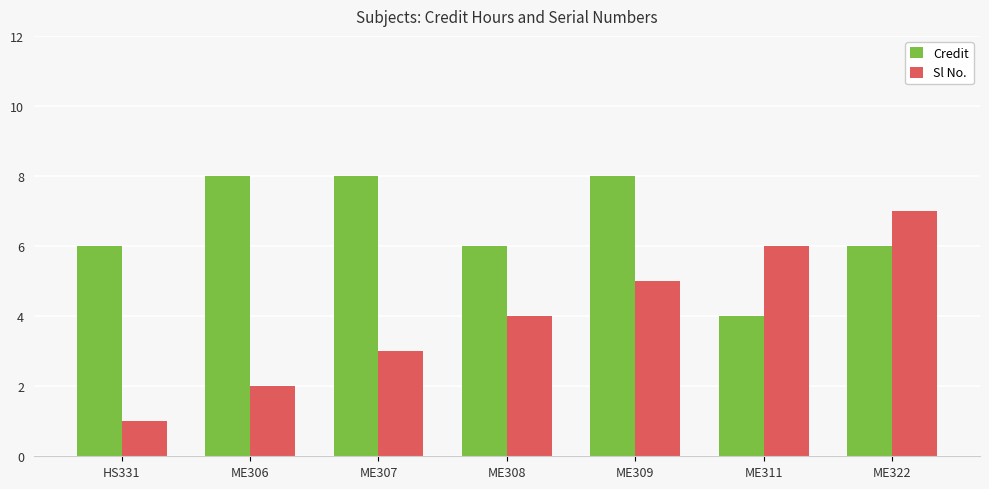

Rank the series at HS331 from highest to lowest value.

Credit, Sl No.